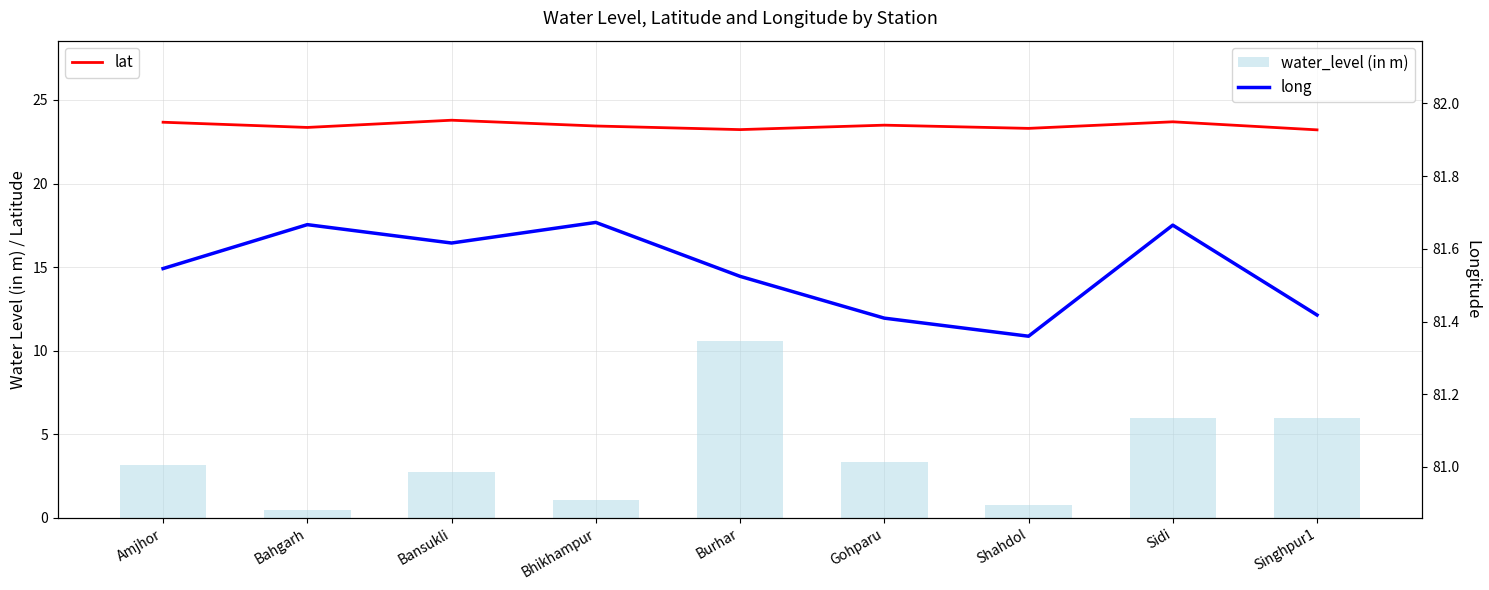

What position from the right is Sidi?

2